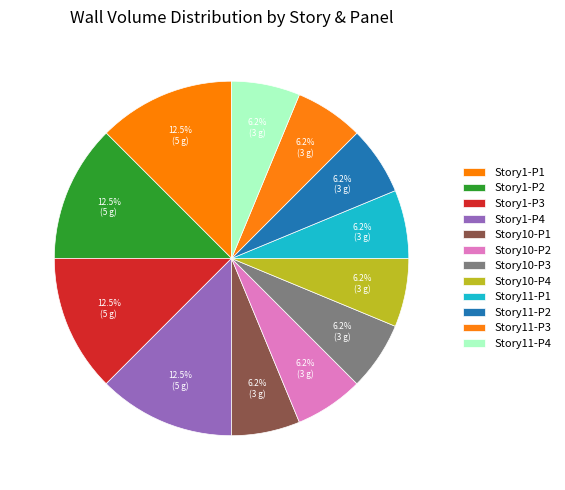

Count the number of slices in the pie.

12